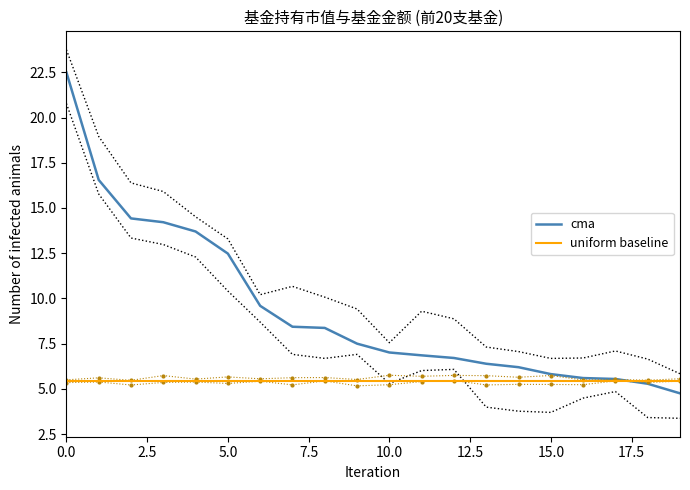

What is the maximum value for cma?

22.5